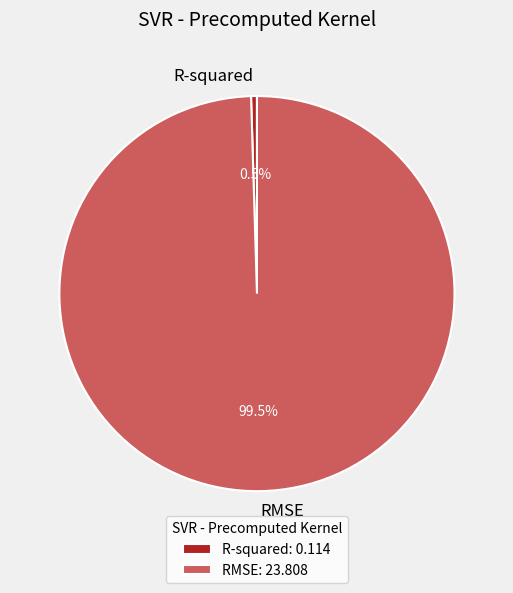

Is RMSE the majority of the pie?

Yes